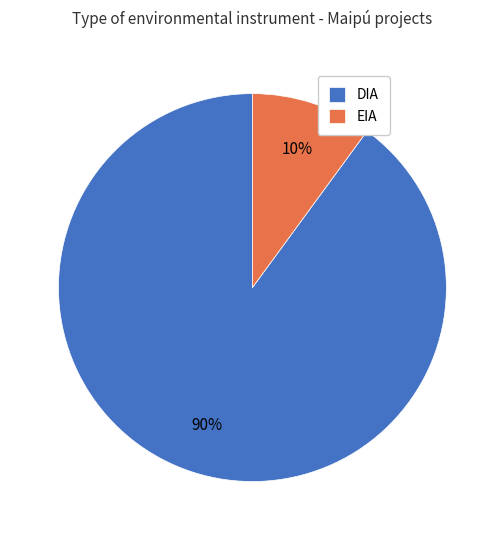

Is the sum of EIA and DIA greater than half?

Yes